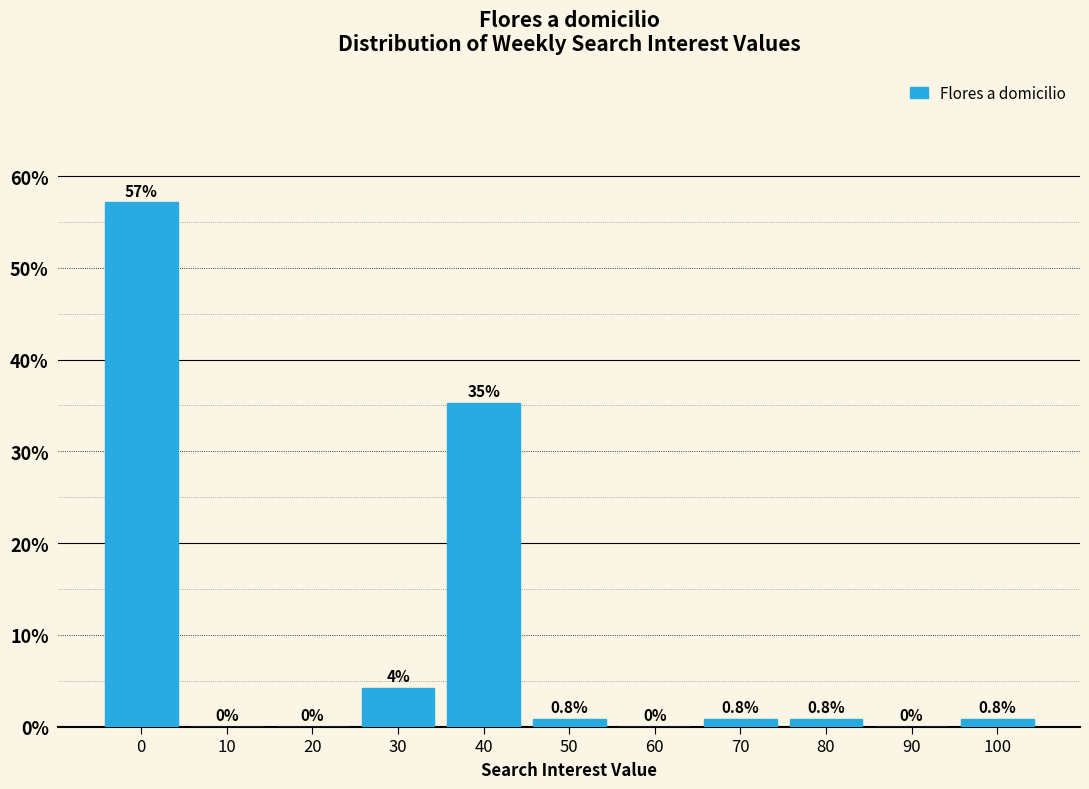

Reading right to left, extract all data points from this chart.

100=0.8	90=0.0	80=0.8	70=0.8	60=0.0	50=0.8	40=35.3	30=4.2	20=0.0	10=0.0	0=57.1